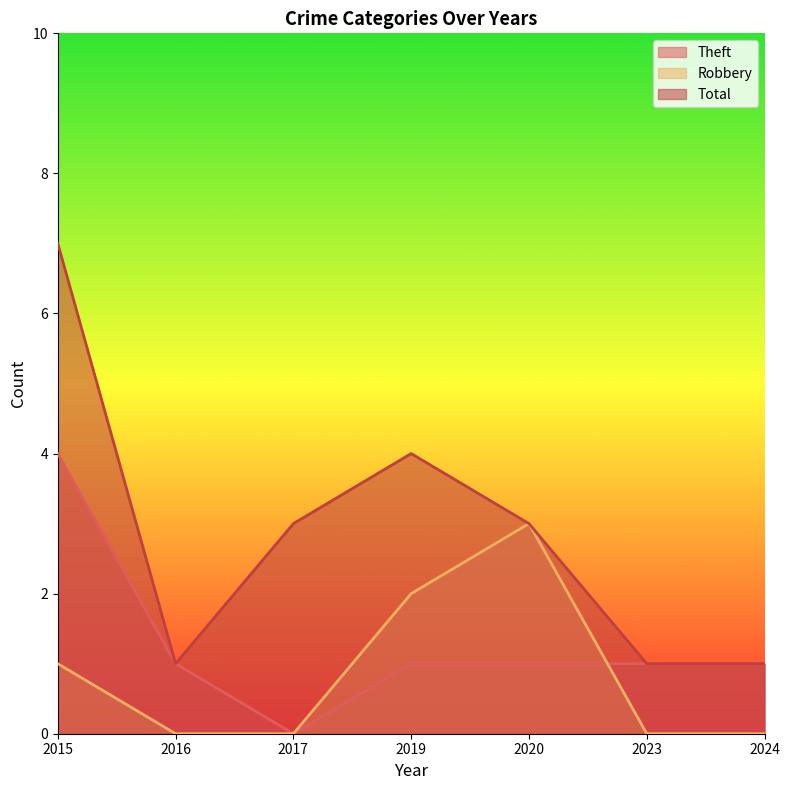

Reading left to right, what are all the values shown in this chart?

Theft: 2015=4	2016=1	2017=0	2019=1	2020=1	2023=1	2024=1
Robbery: 2015=1	2016=0	2017=0	2019=2	2020=3	2023=0	2024=0
Total: 2015=7	2016=1	2017=3	2019=4	2020=3	2023=1	2024=1